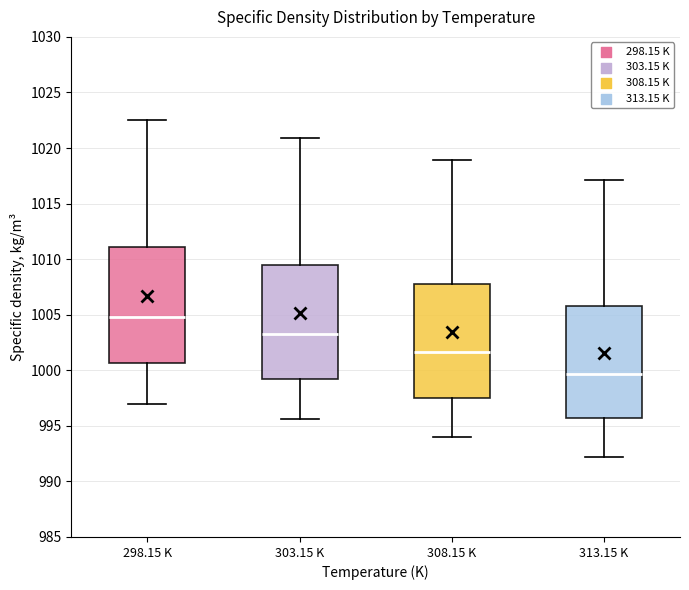

Reading left to right, transcribe this box plot: for each box, give where its median line is, the range the box spans, and where its two whiskers end, as read against the y-axis. The values are not printed on the chart, so give them approximately, as read against the axis.

298.15 K: median 1005.0, box 1000.5 to 1011.0, whiskers 997.0 to 1022.5
303.15 K: median 1003.5, box 999.5 to 1009.5, whiskers 995.5 to 1021.0
308.15 K: median 1001.5, box 997.5 to 1008.0, whiskers 994.0 to 1019.0
313.15 K: median 999.5, box 996.0 to 1006.0, whiskers 992.0 to 1017.0